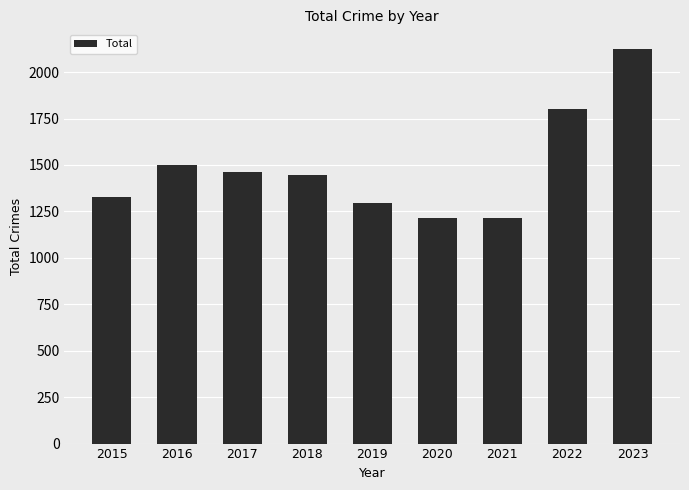

The chart shows a value of 1293 at 2019. True or false?

True